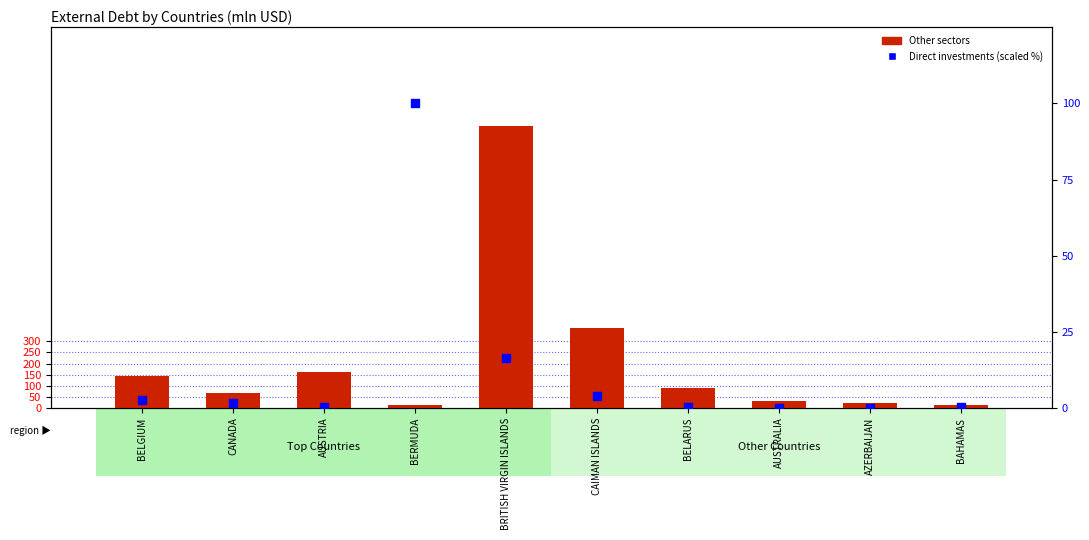

What is the total value across all series at CANADA?

70.2